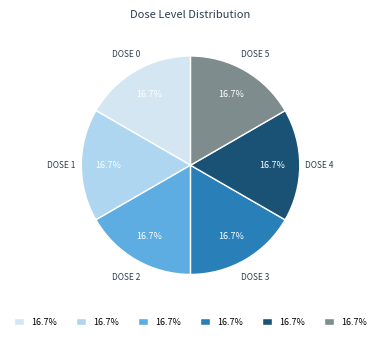

Is there a majority slice in this chart?

No